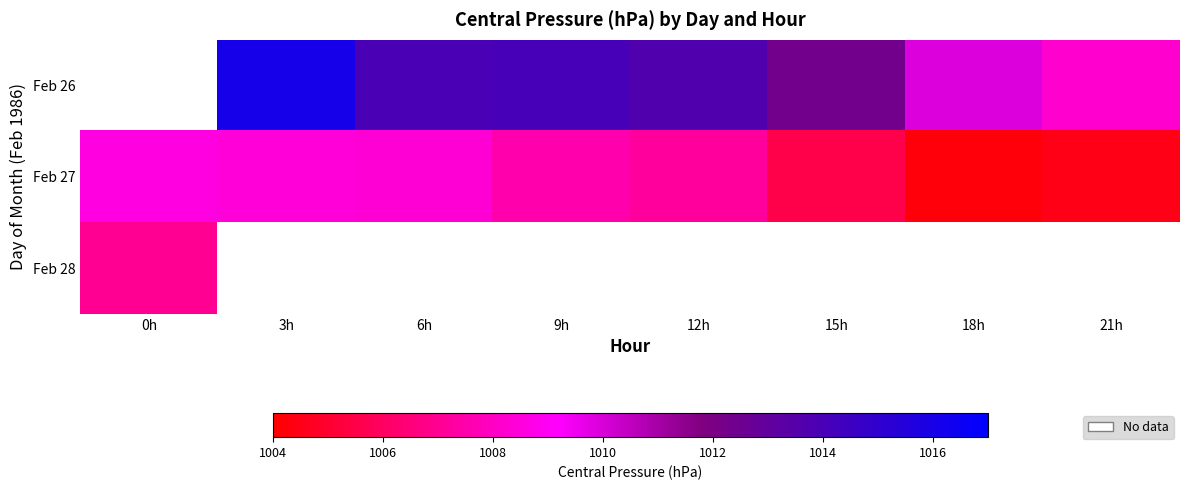

How many data points does each series have?

8